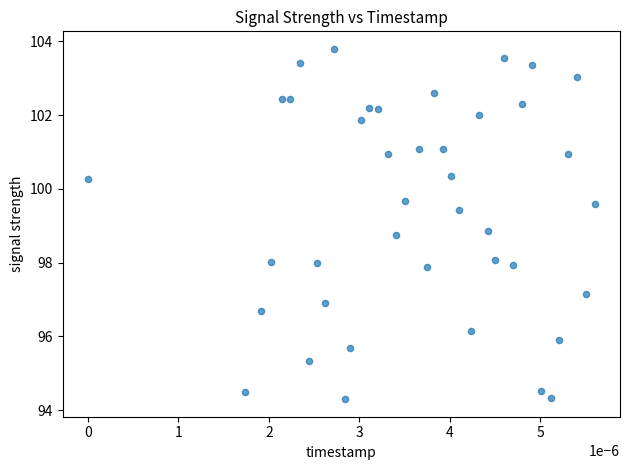

What is the range of Y values (max minus min)?

9.5